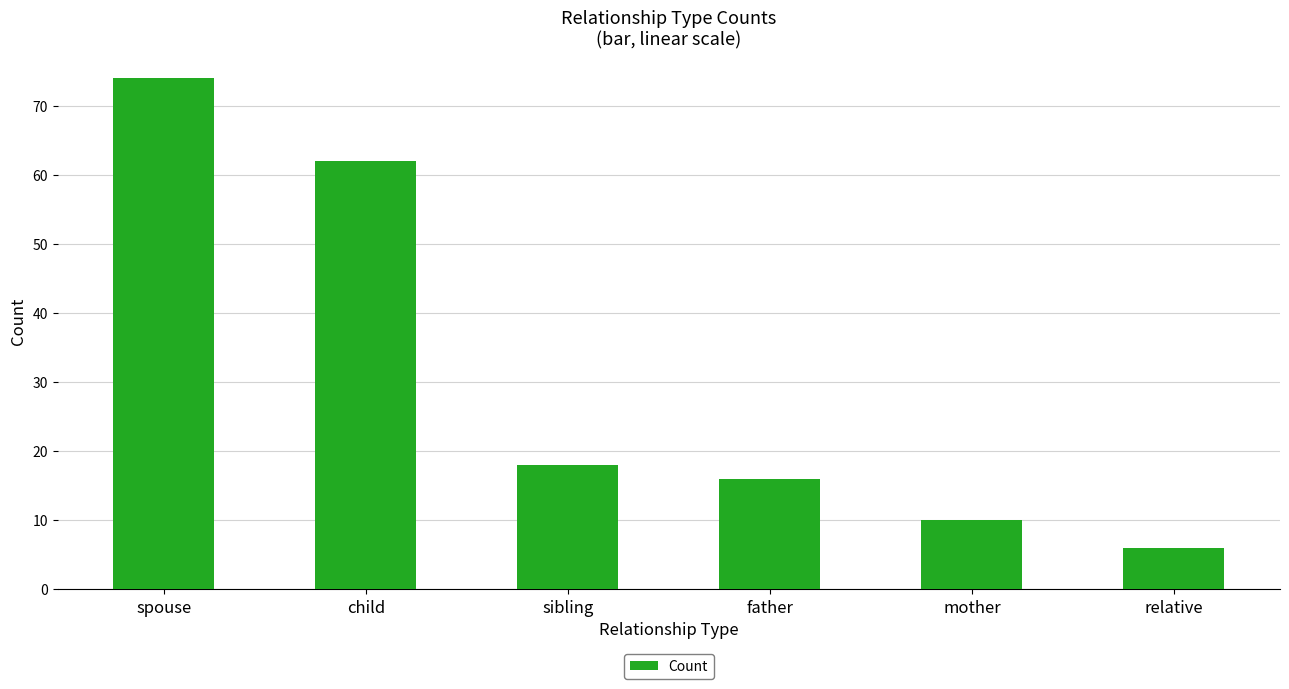

What is the average value?

31